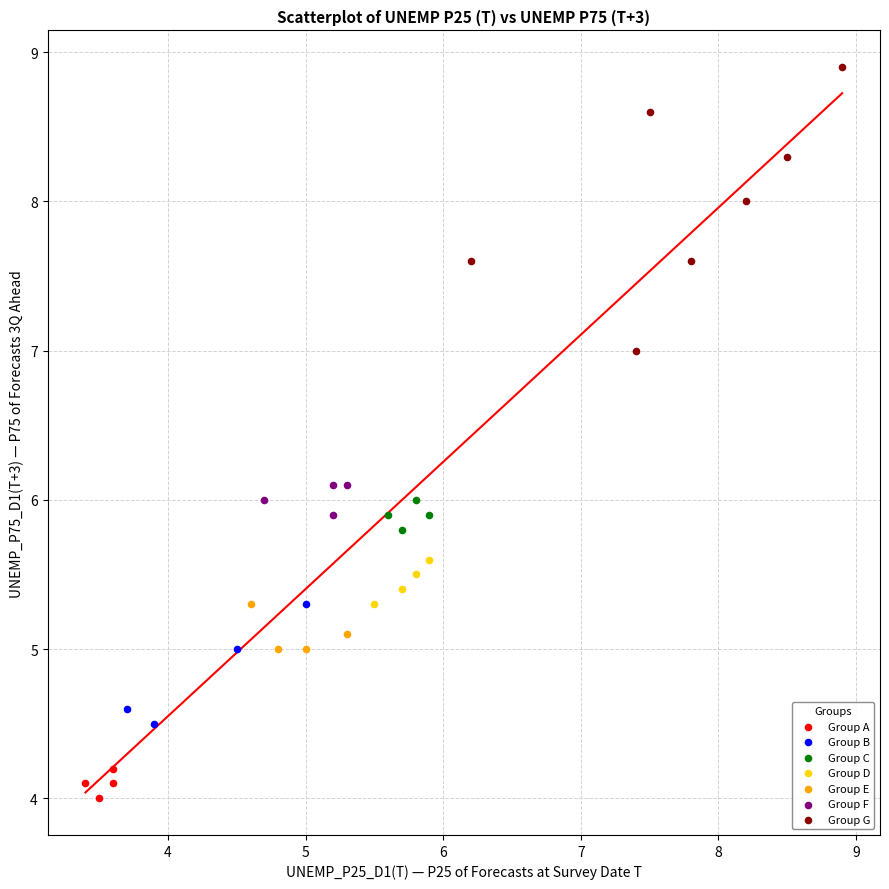

Which series contains the lowest Y value?

Group A